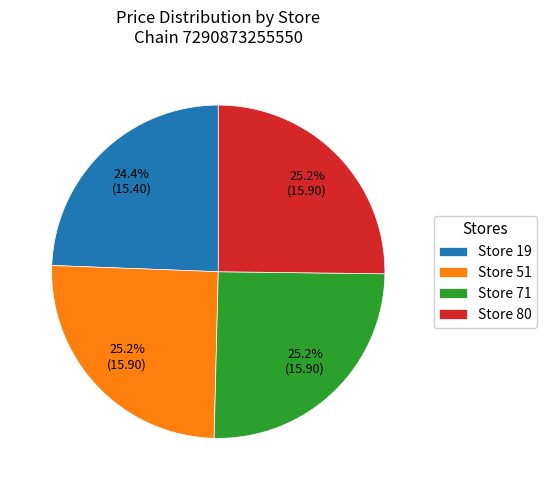

Is it true that Store 51 is 25% of the pie?

True